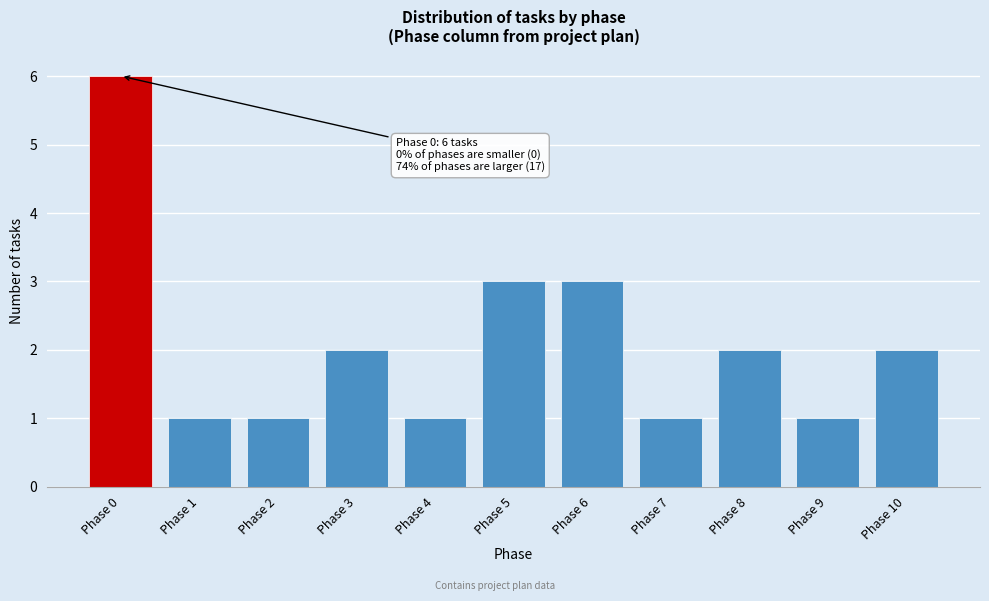

Over which range of the x-axis is the bar tallest?

-0.5 to 0.5